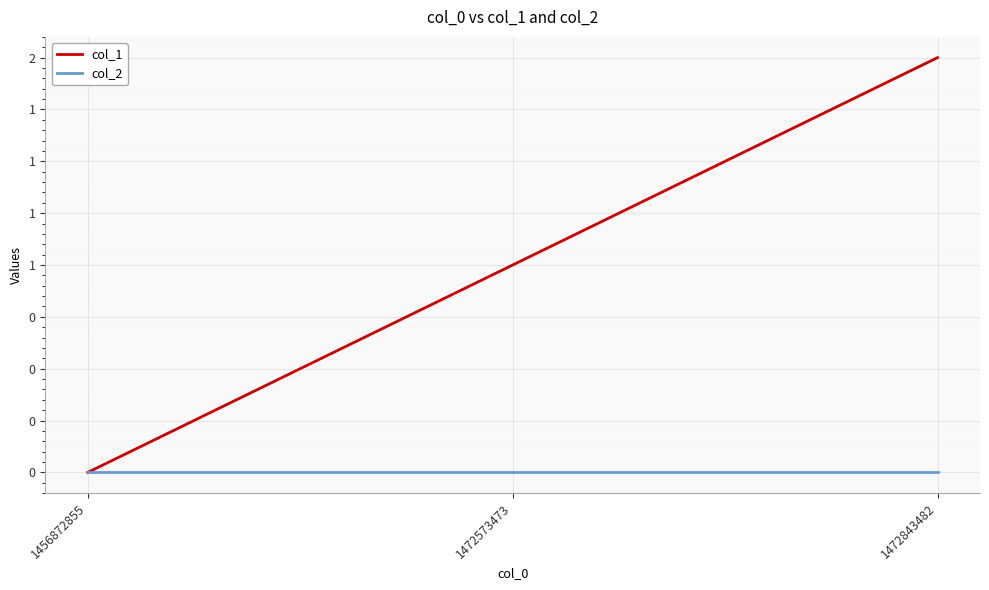

Reading left to right, what are all the values shown in this chart?

col_1: 0	1	2
col_2: 0	0	0